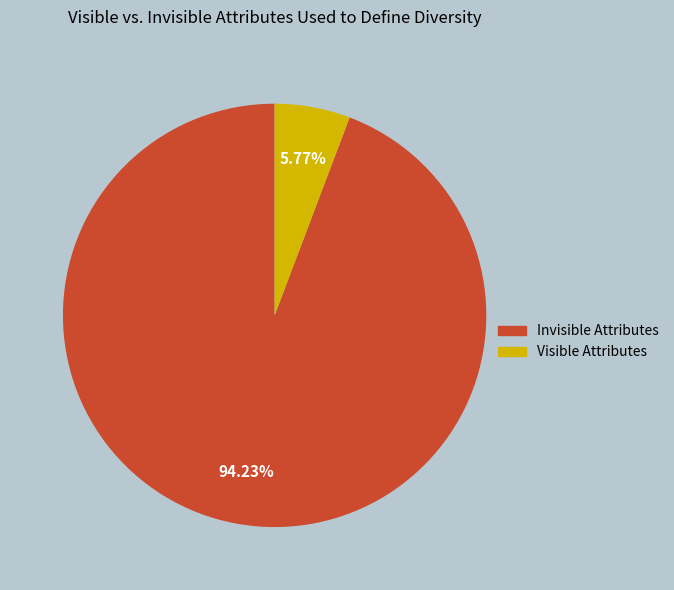

Is there any slice that represents more than half of the pie?

Yes